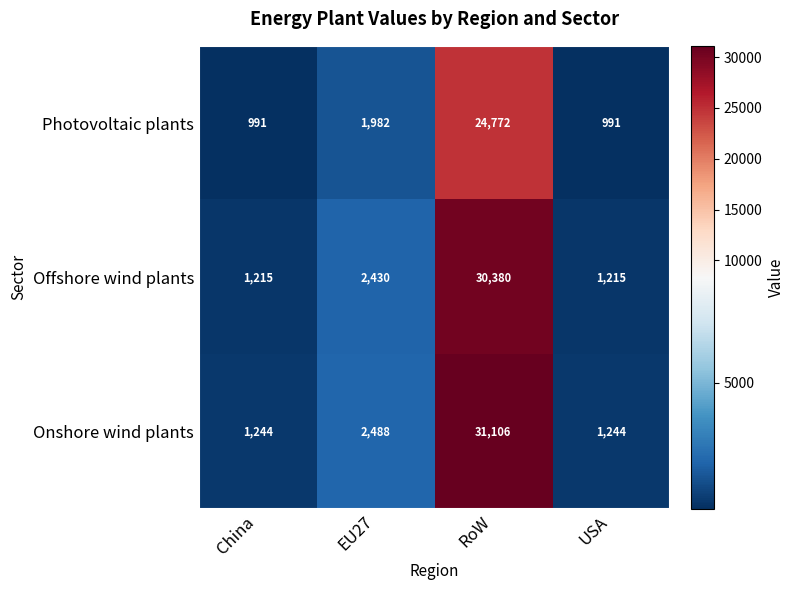

Reading right to left, transcribe all the data shown in this chart.

Photovoltaic plants: USA=991	RoW=24772	EU27=1982	China=991
Offshore wind plants: USA=1215	RoW=30380	EU27=2430	China=1215
Onshore wind plants: USA=1244	RoW=31106	EU27=2488	China=1244